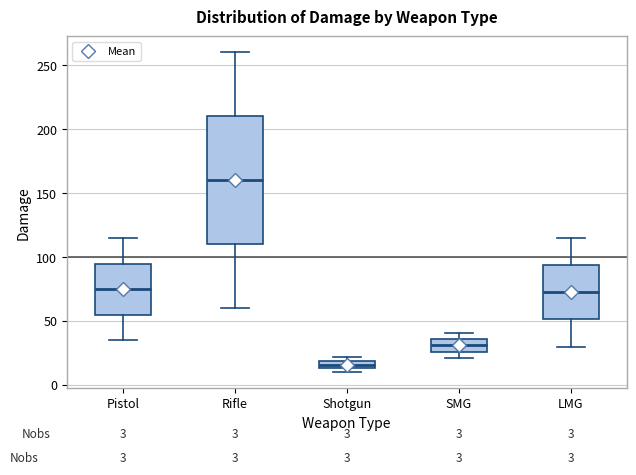

Comparing the boxes themselves (not the whiskers), which one is the tallest?

Rifle